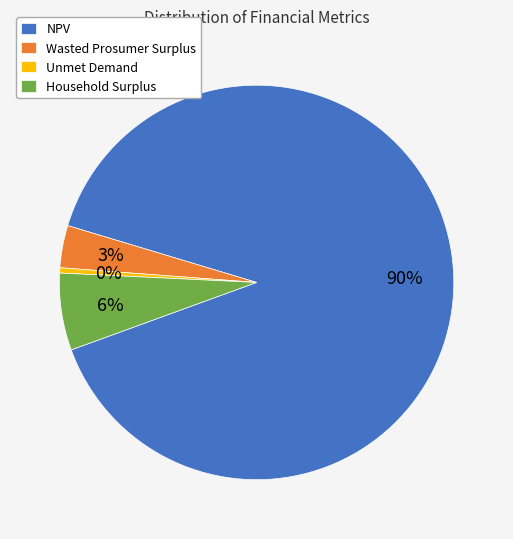

Approximately how many times larger is the value at Wasted Prosumer Surplus compared to Household Surplus?

0.5